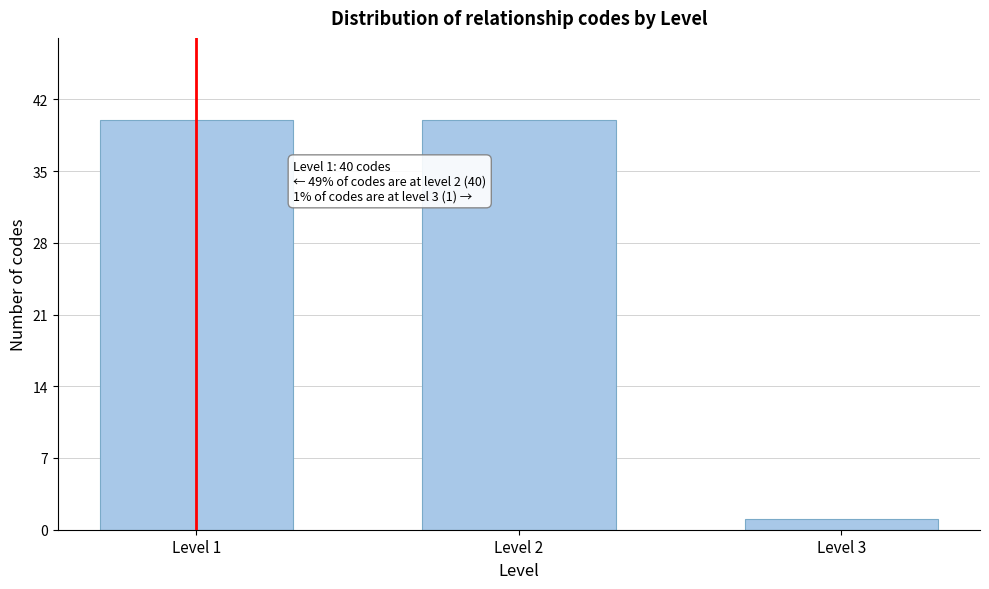

Reading right to left, what are all the values shown in this chart?

Level 3=1	Level 2=40	Level 1=40